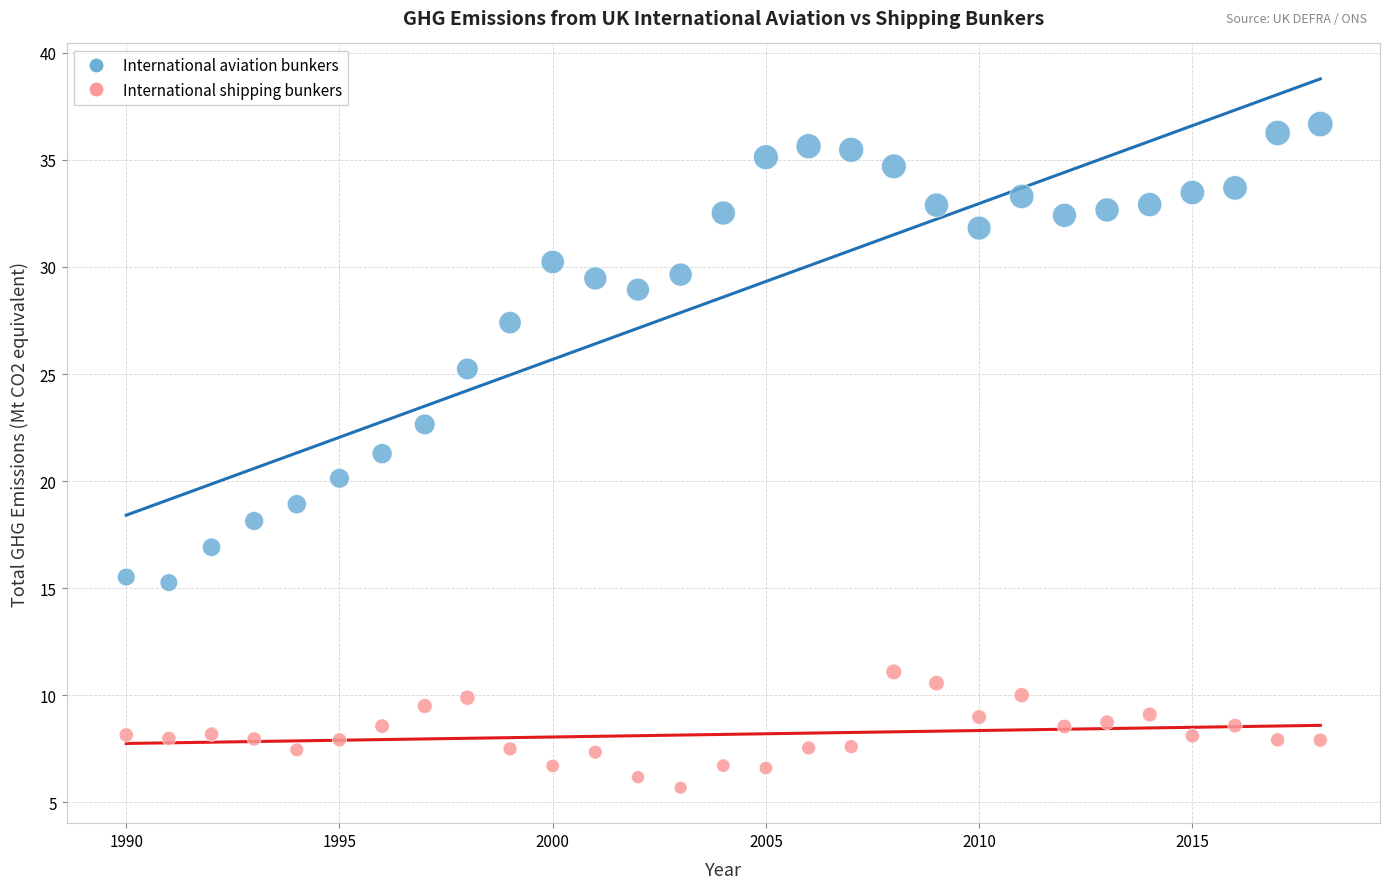

What are all the series names shown in the legend?

International aviation bunkers, International shipping bunkers